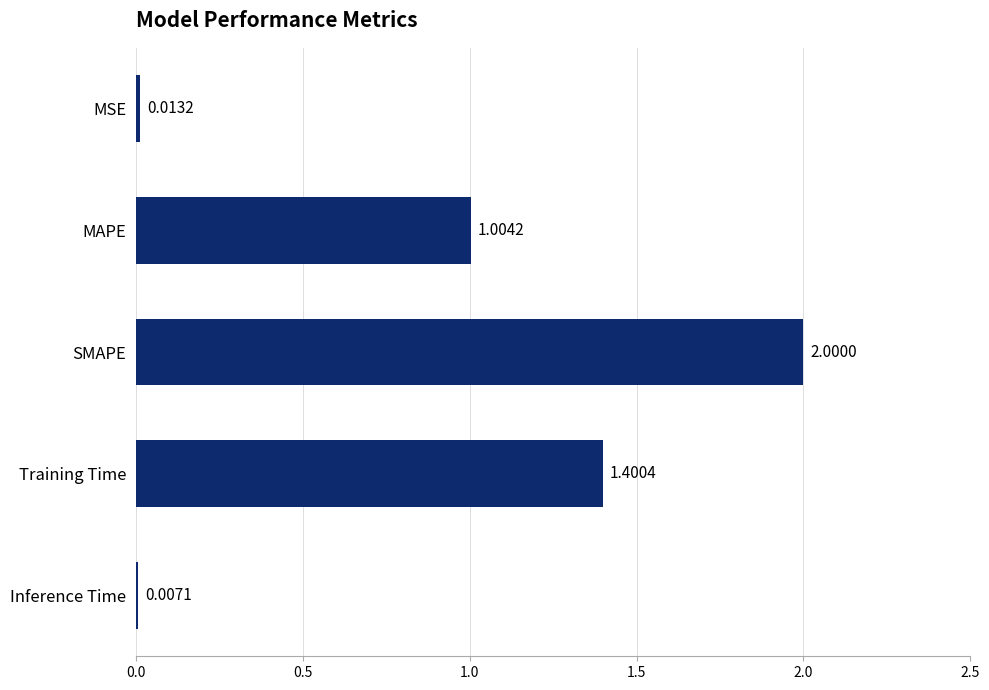

What is the maximum value shown in the chart?

2.0